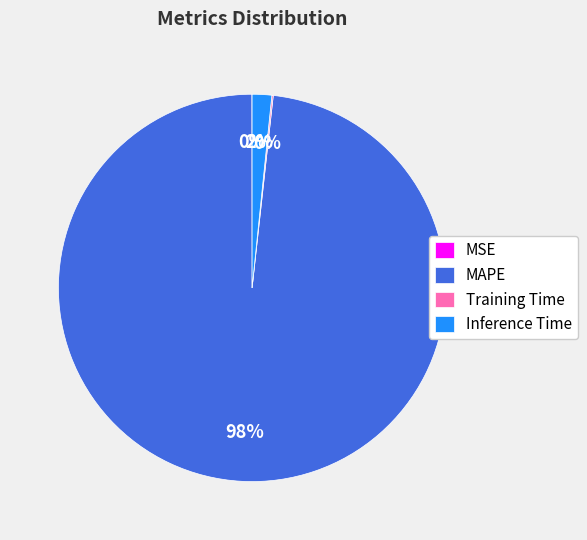

To the nearest percent, what is the difference between the largest and smallest slice percentages?

98%